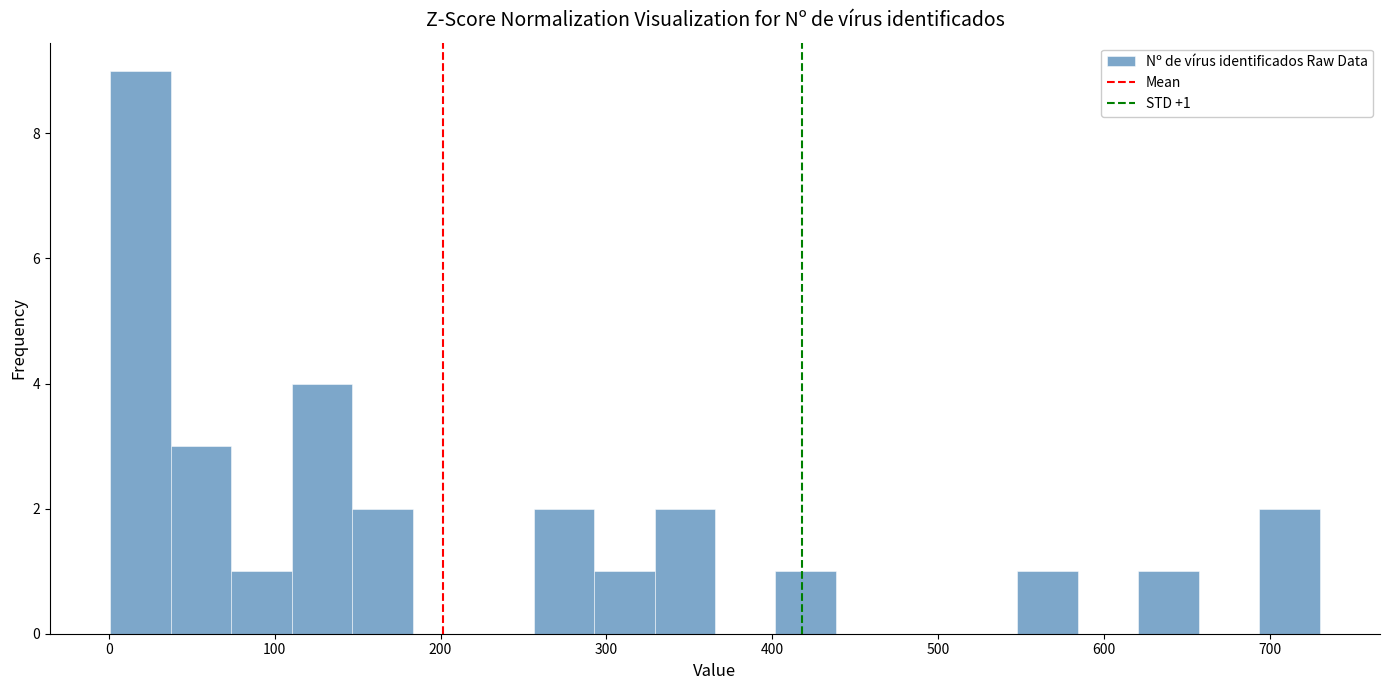

Around what value on the x-axis is the tallest bar? Give the approximate position of its centre, as read against the axis.

20